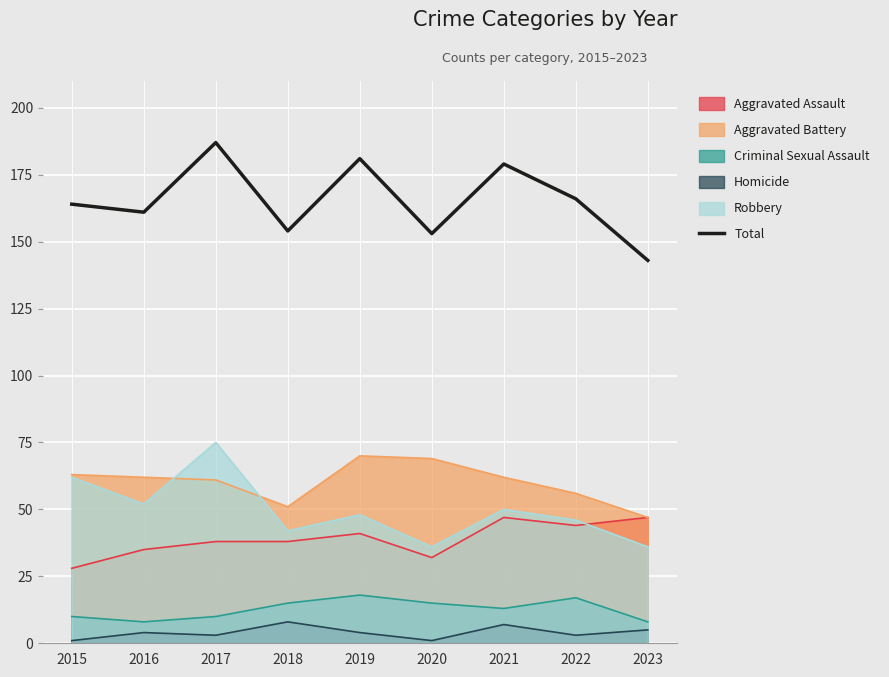

True or false: the data shows 154 at 2018.

True